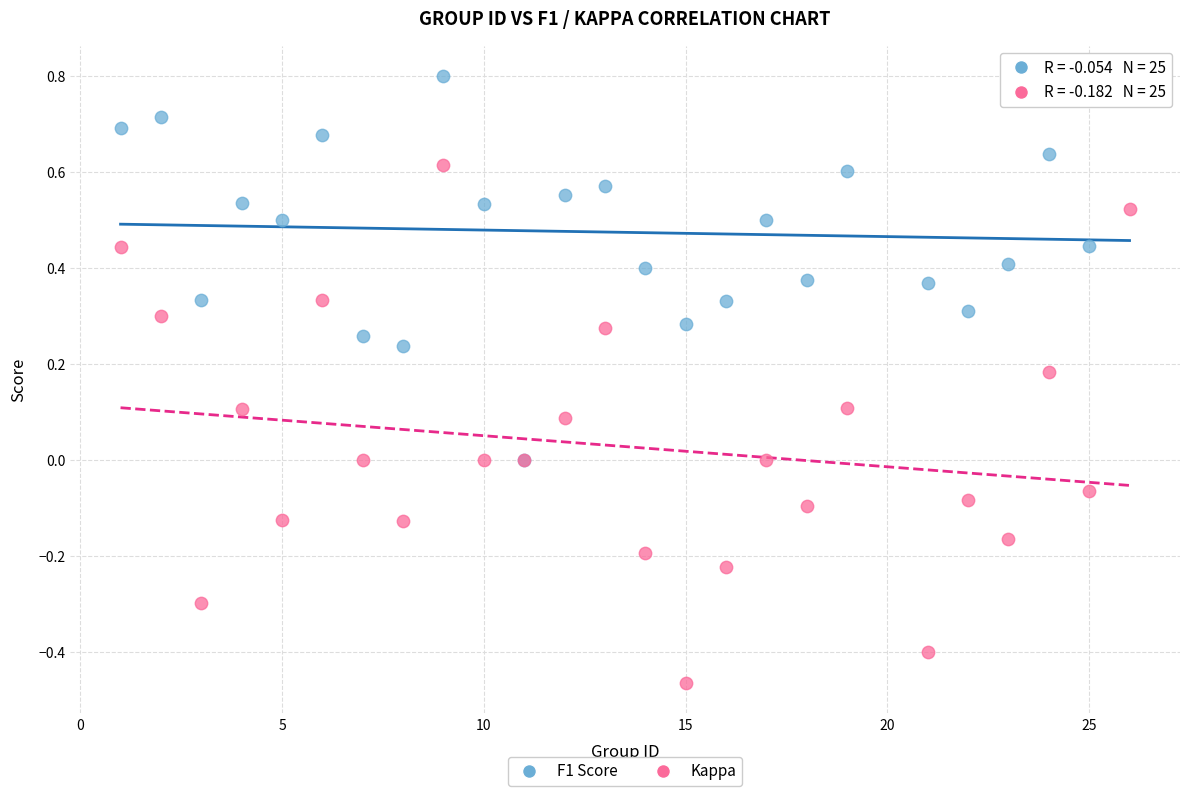

What are all the series names shown in the legend?

F1 Score, Kappa